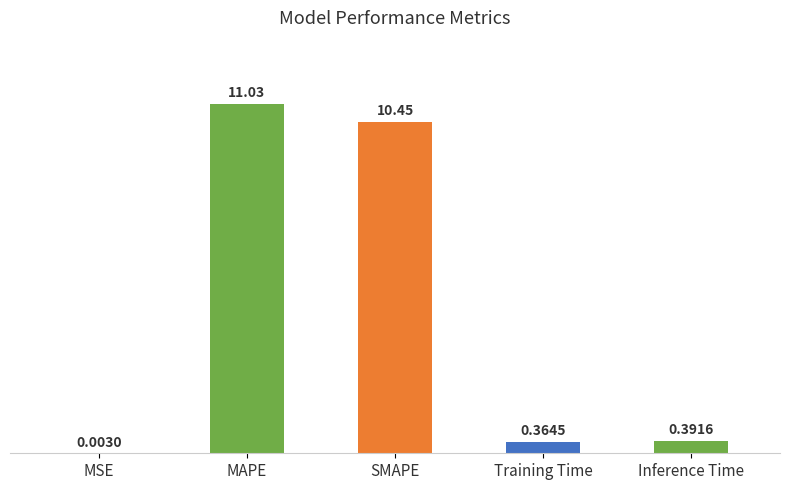

What is the change in value from MSE to Inference Time?

+0.4